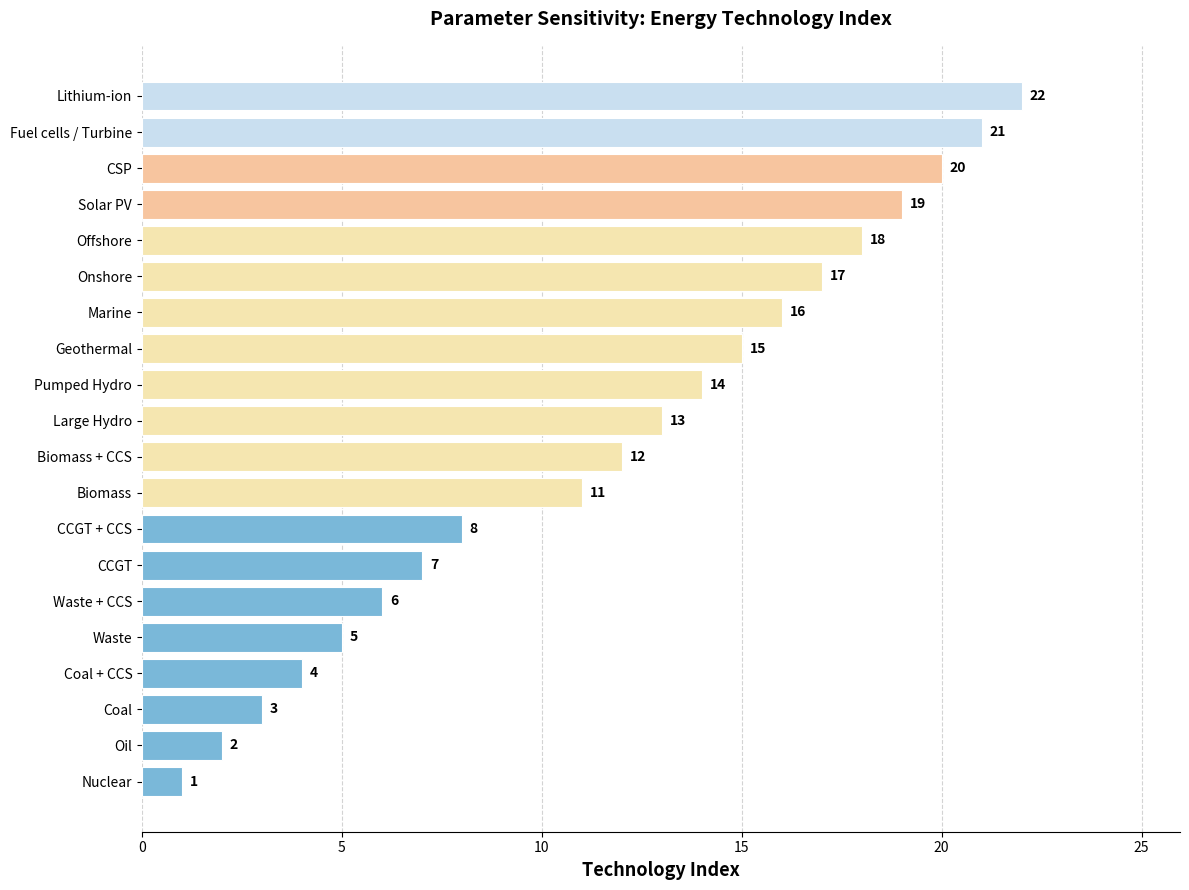

How many values are below 13?

10